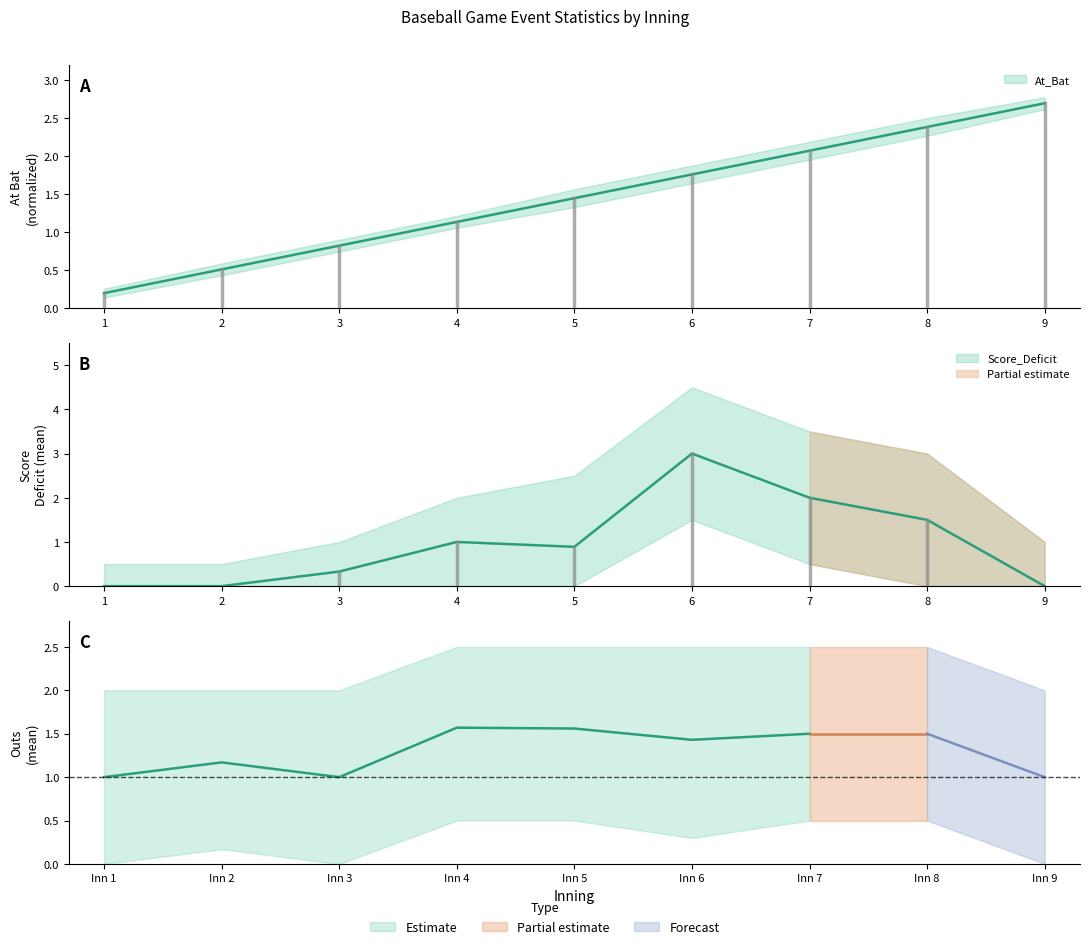

How many data points in At_Bat_mean are above 1?

6